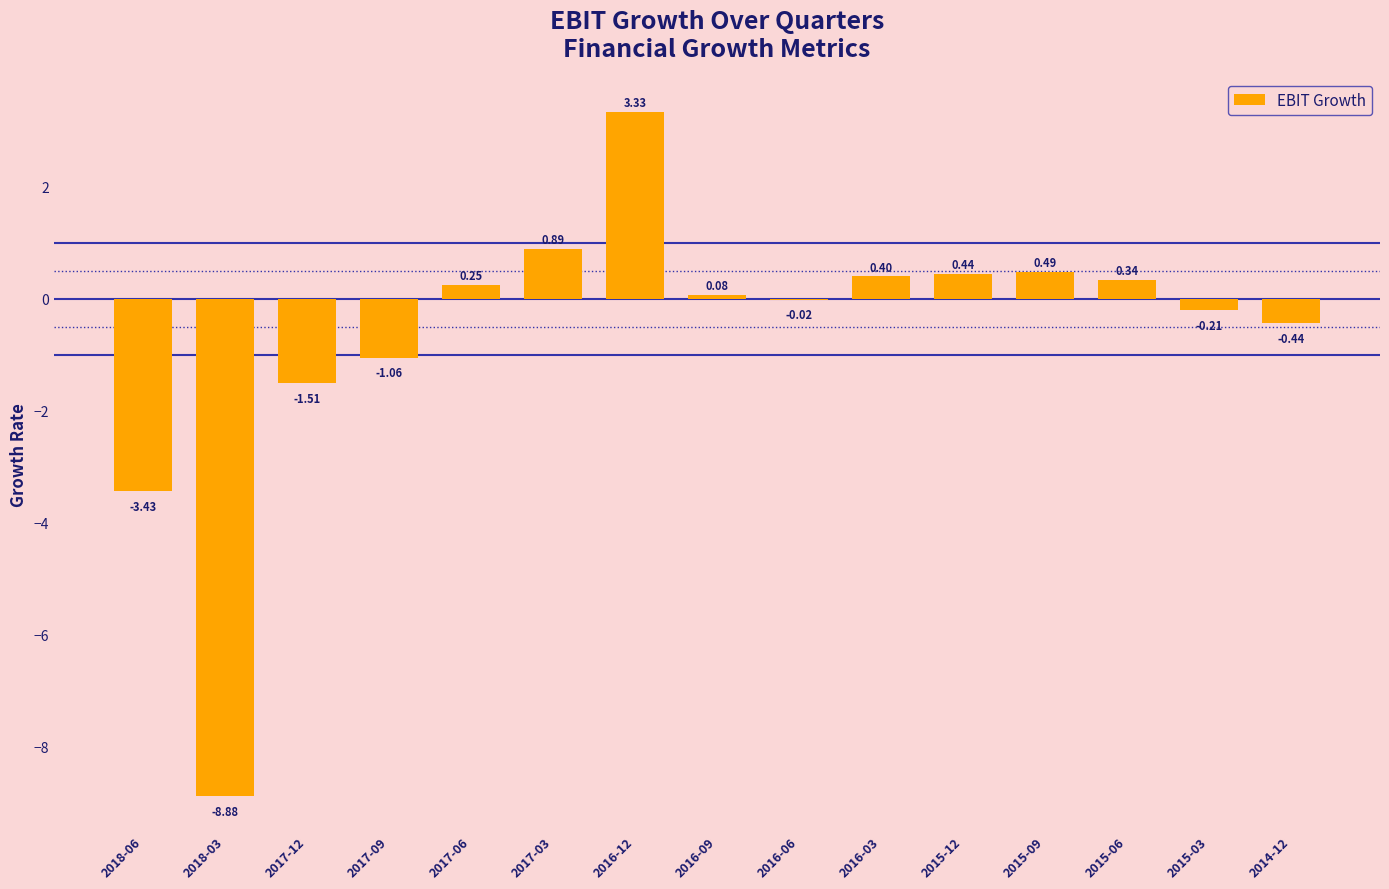

Between 2016-06 and 2017-12, which is larger?

2016-06